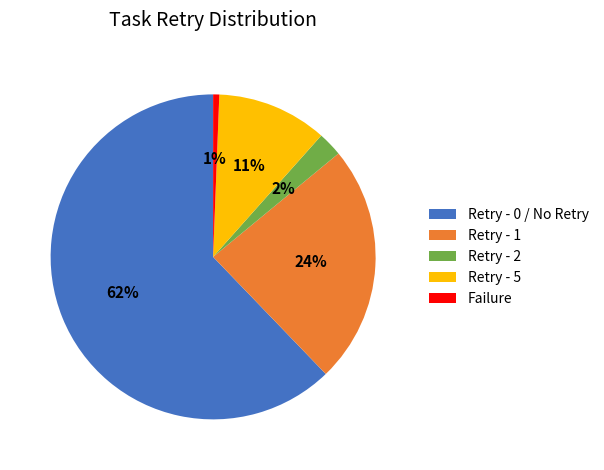

How many segments does this pie chart have?

5